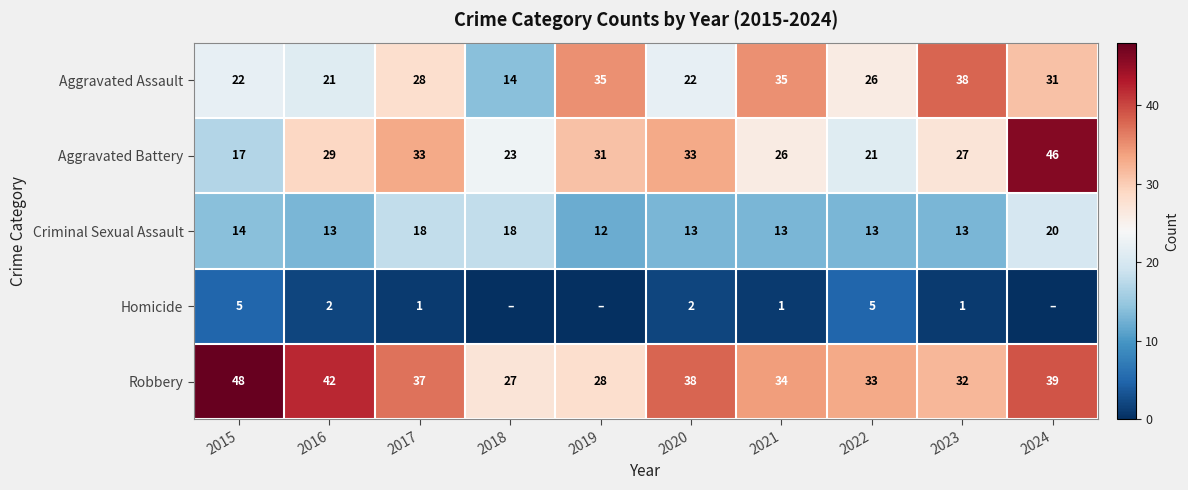

Is it true that Criminal Sexual Assault equals 14 at 2024?

False